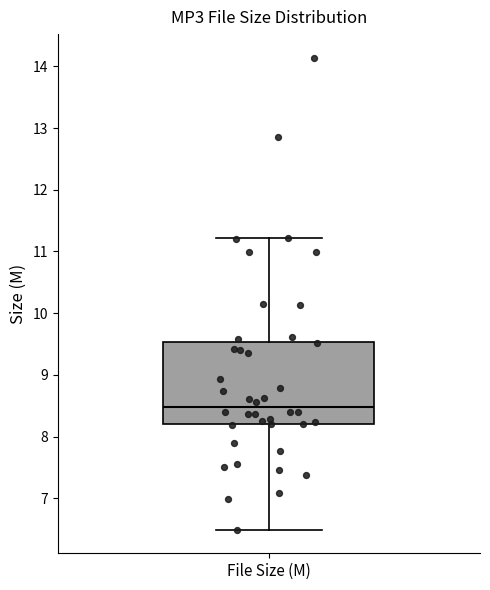

Where is the upper edge of the box for File Size (M) on the y-axis? The values are not printed on the chart, so give them approximately, as read against the axis.

9.5